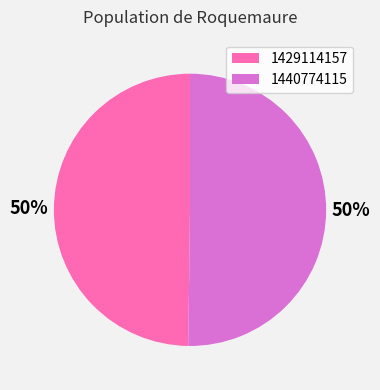

To the nearest percent, what is the average slice percentage?

50%